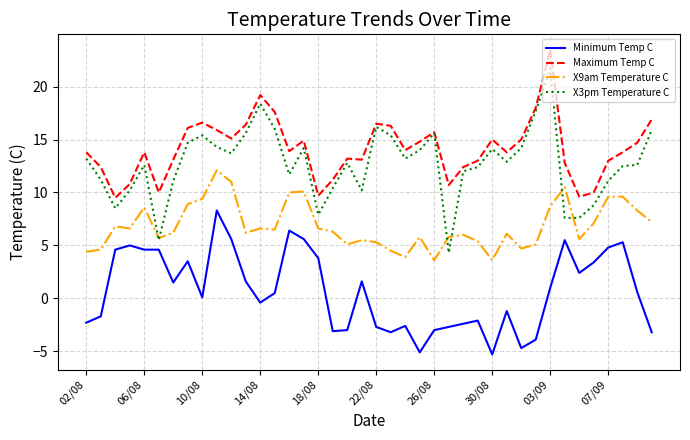

What is the smallest value displayed?

-5.3